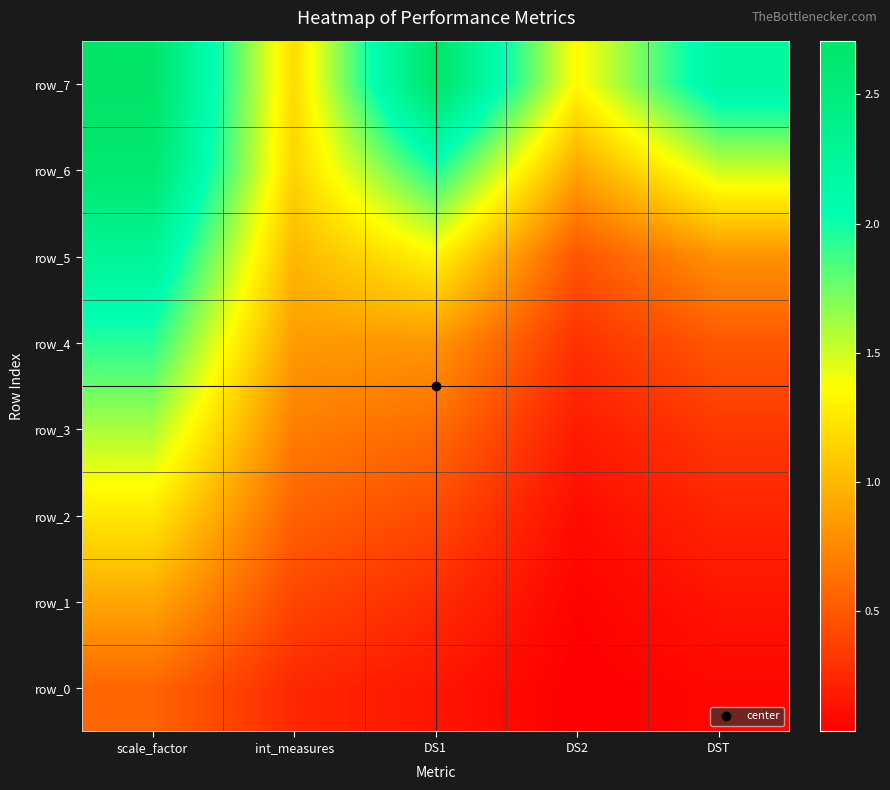

Is the value of row_2 at DST greater than the value of row_5 at DS1?

No